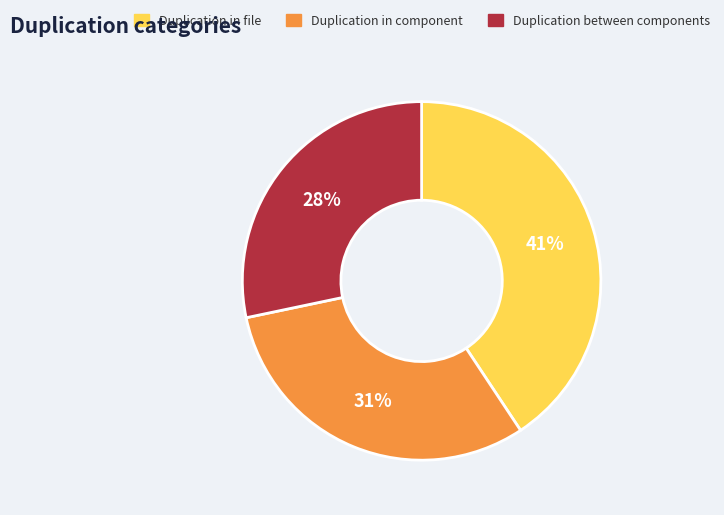

To the nearest percent, what is the average slice percentage?

33%